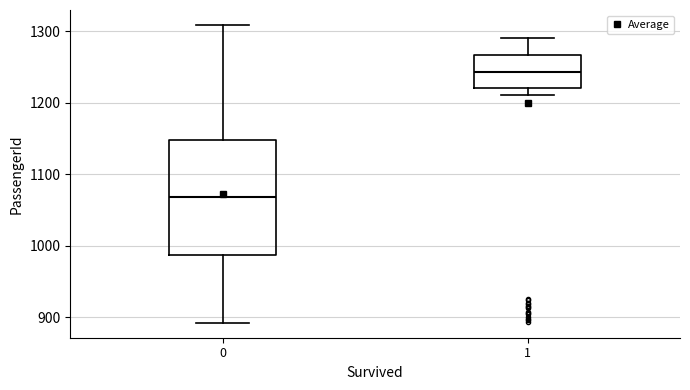

Comparing the boxes themselves (not the whiskers), which one is the tallest?

0